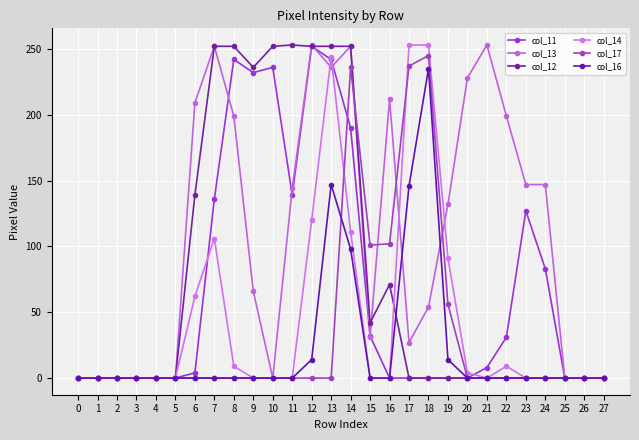

Count the number of categories in the chart.

28